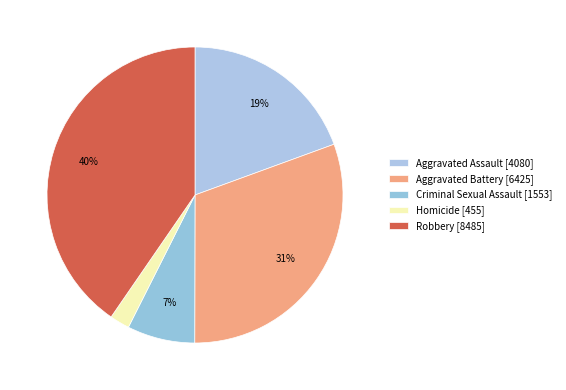

Which category has the biggest portion of the pie?

Robbery